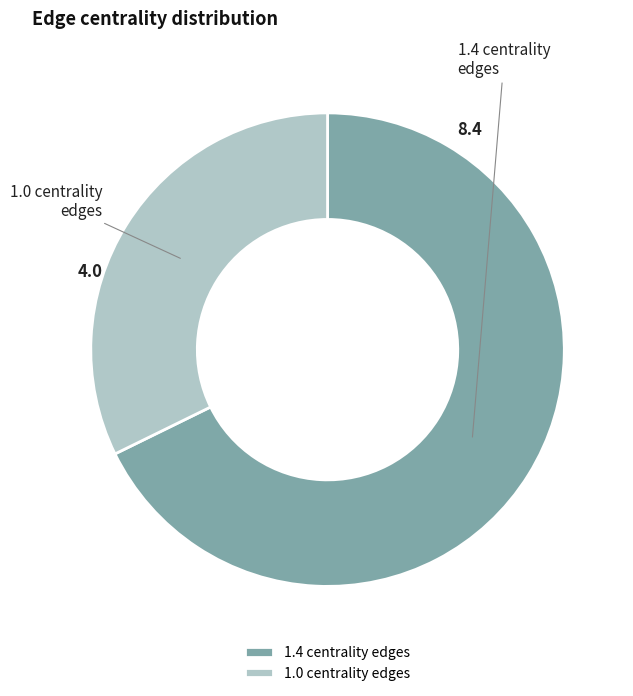

Which category has the biggest portion of the pie?

1.4 centrality edges